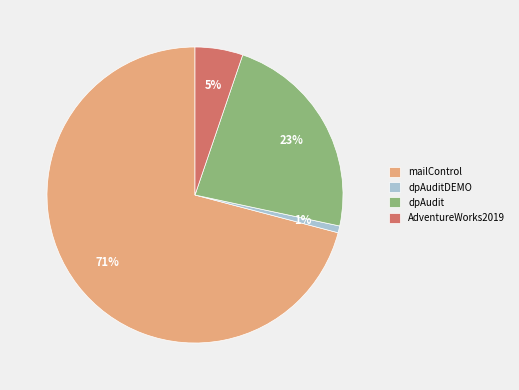

To the nearest percent, what portion does mailControl represent?

71%